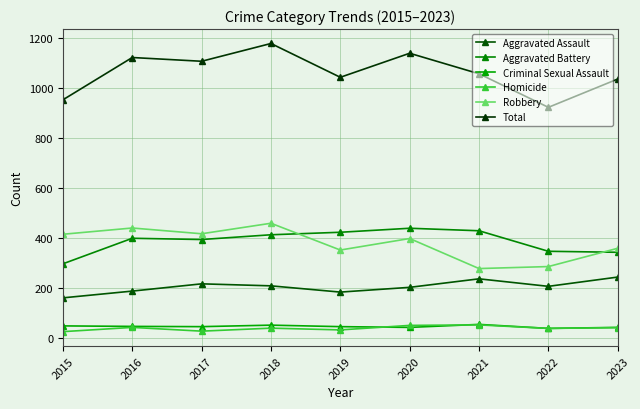

True or false: Homicide and Aggravated Assault cross at least once.

False